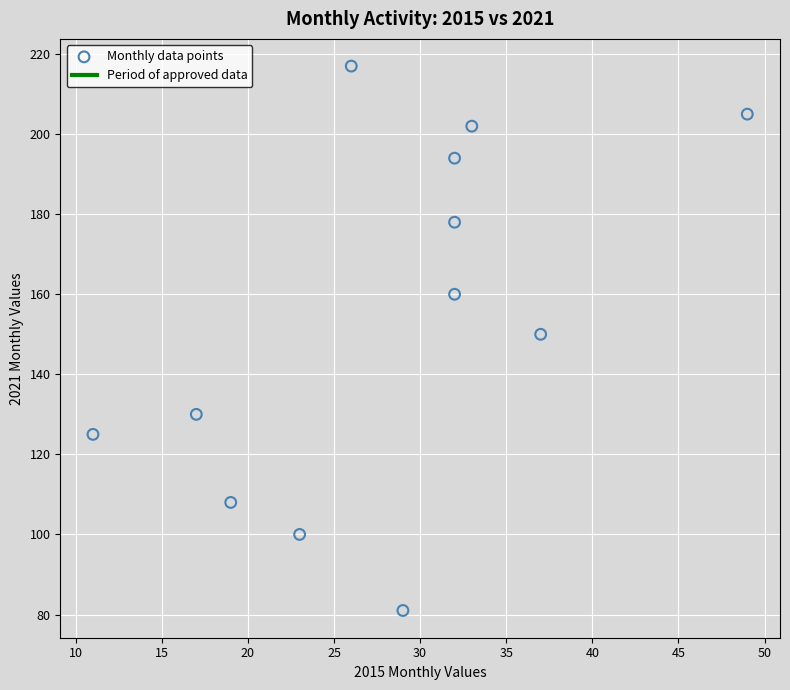

What is the range of X values (max minus min)?

38